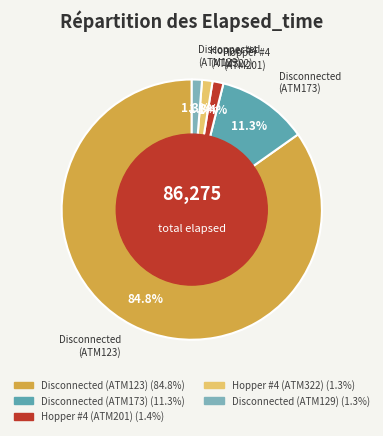

Combined, what portion of the pie is Hopper #4 (ATM322) and Disconnected (ATM173)?

12.6%